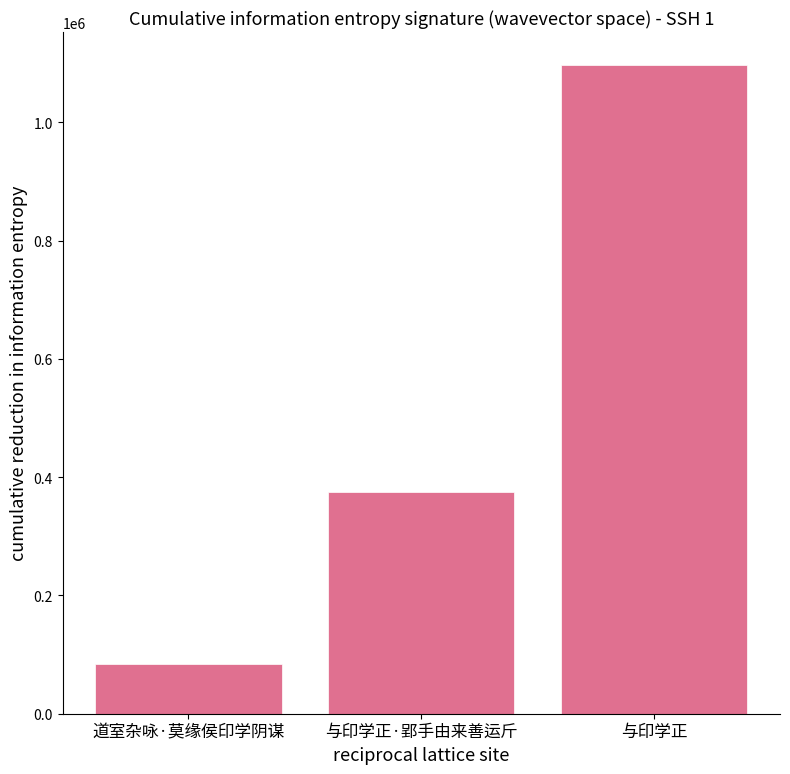

How many series are shown in this chart?

1